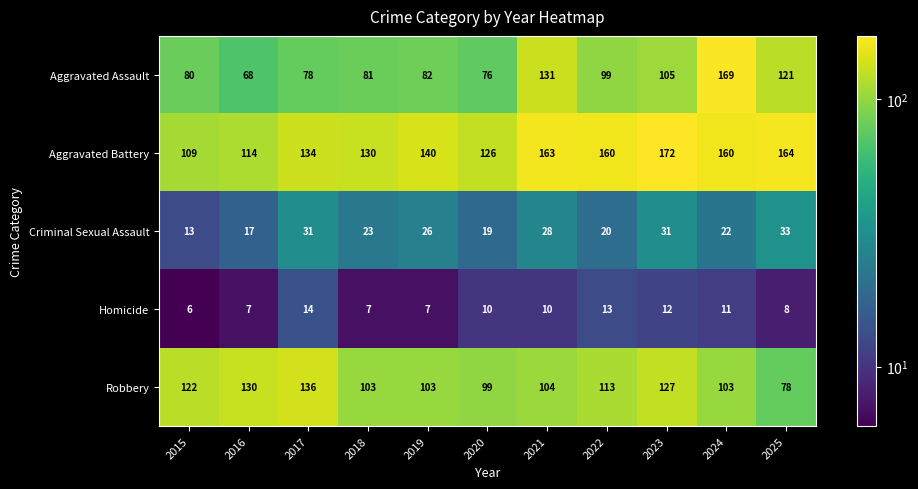

What value does the Criminal Sexual Assault series have at 2023?

31